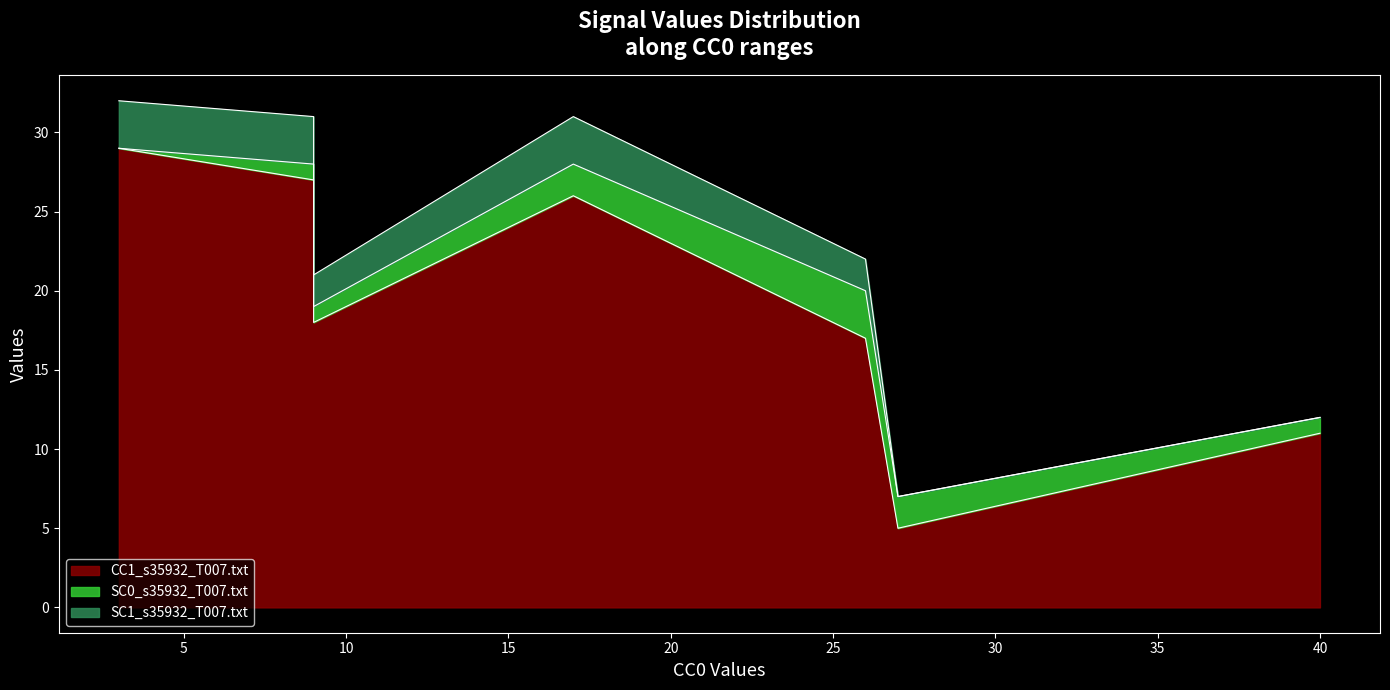

Is it true that SC1_s35932_T007.txt equals 3 at n2151?

False